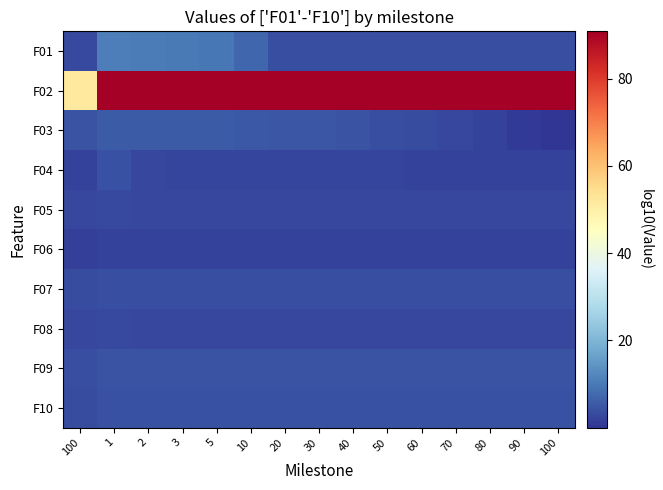

Which series has the widest spread of values?

F02